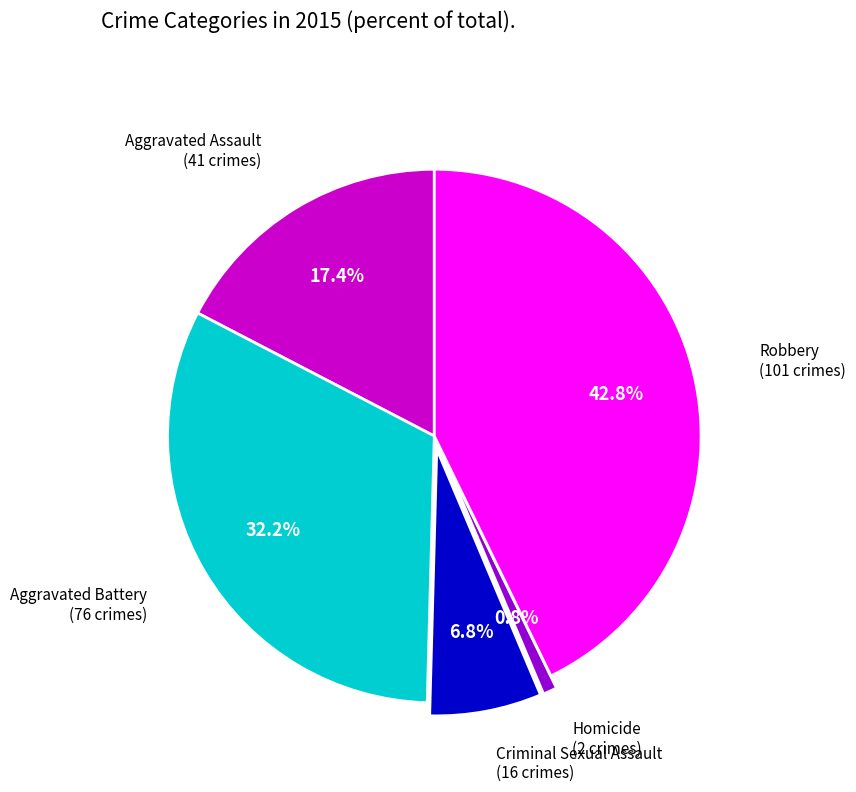

Is there a majority slice in this chart?

No